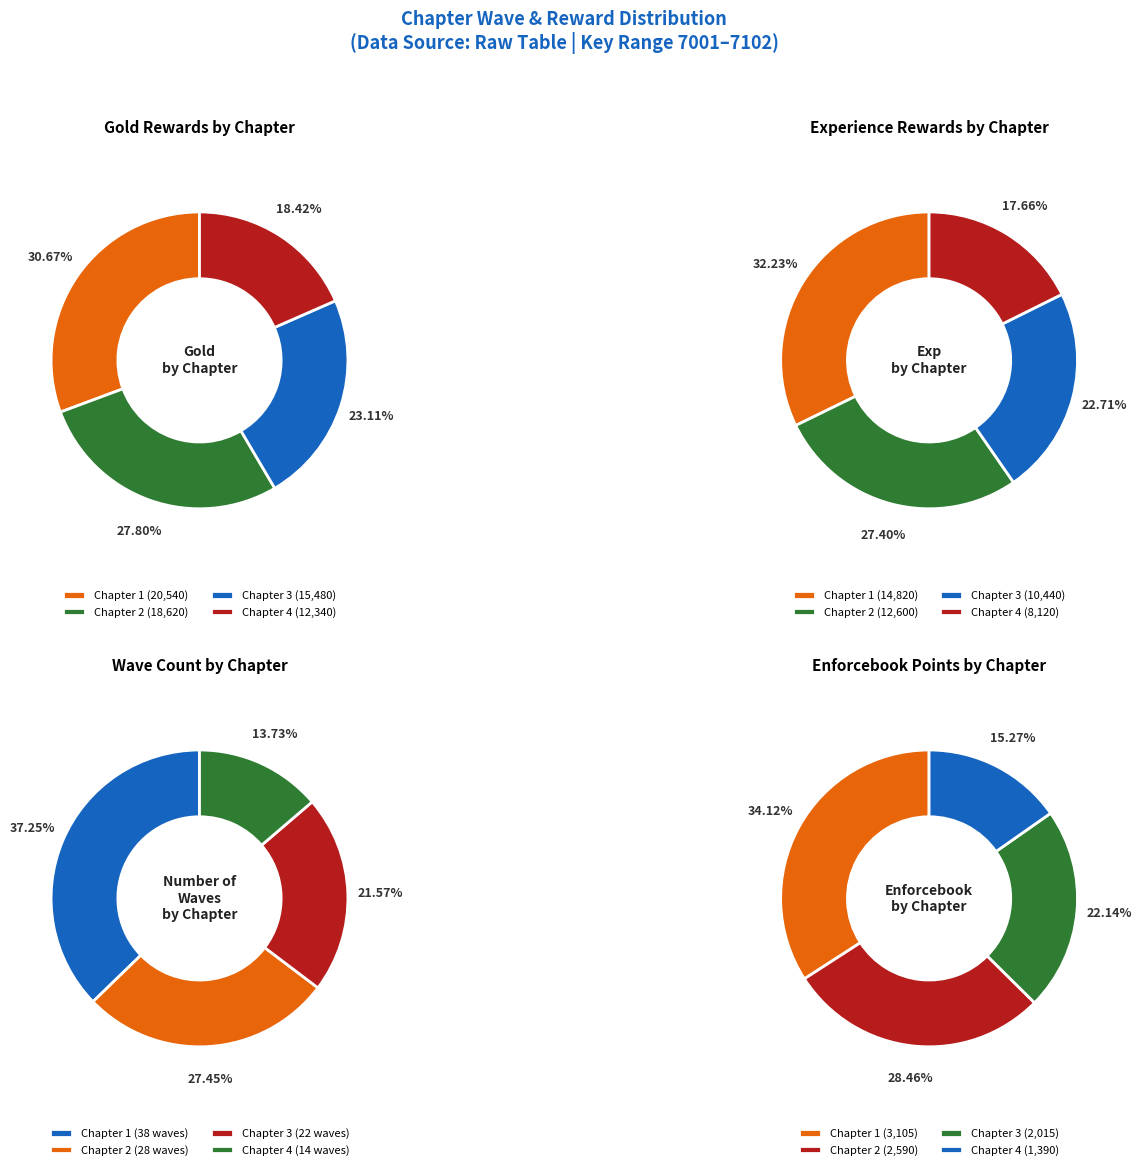

To the nearest percent, what portion does Chapter 2 represent?

27%